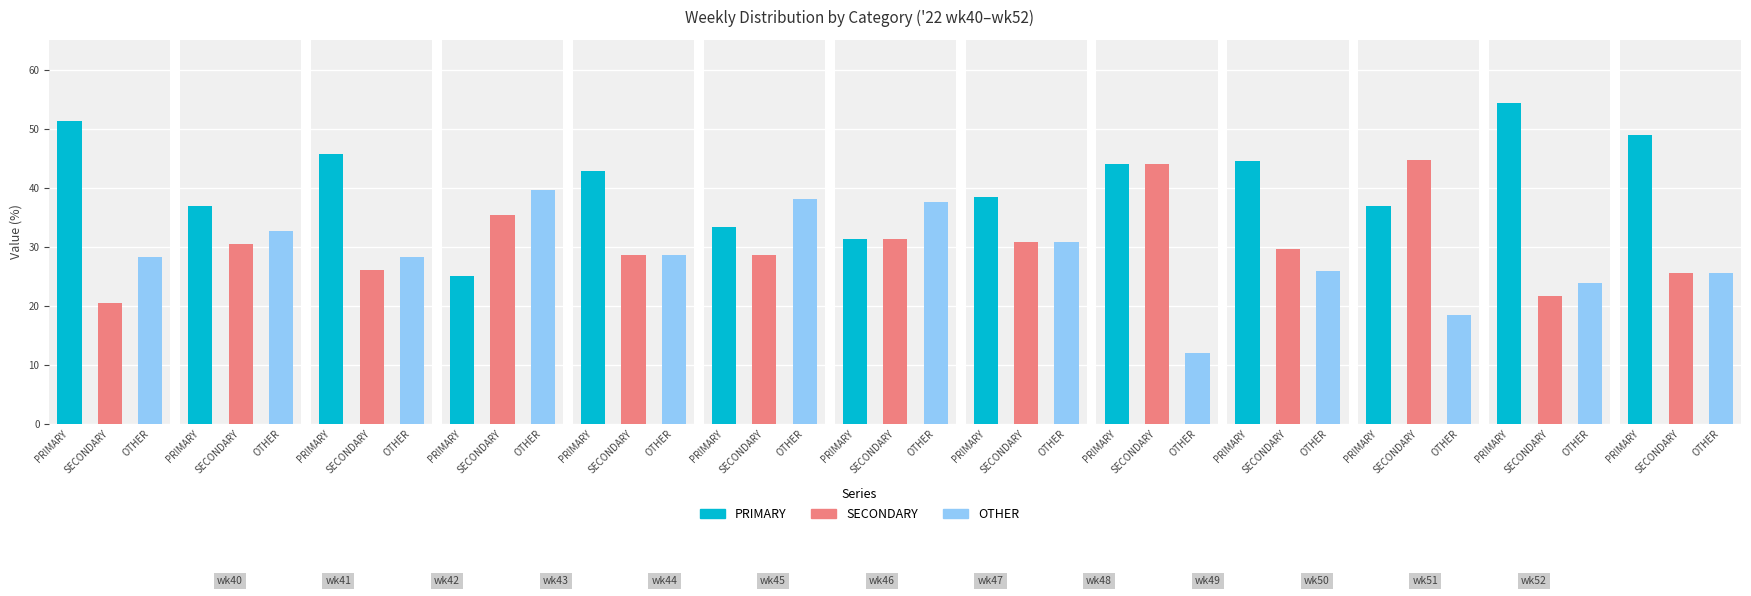

Which series has the largest total across all categories?

PRIMARY